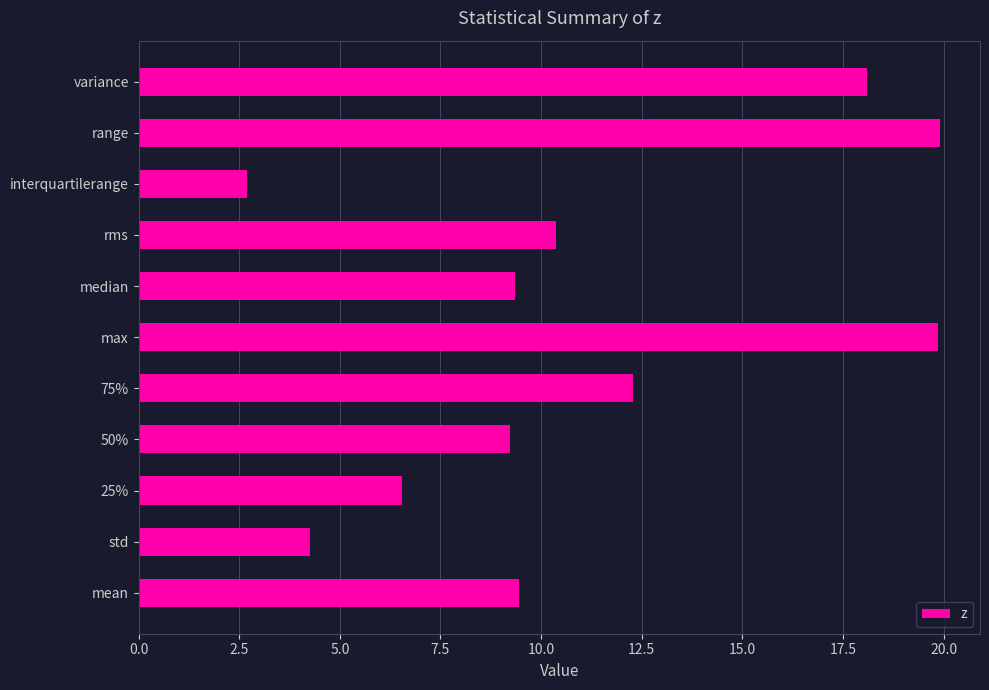

How many data points are less than 9?

3